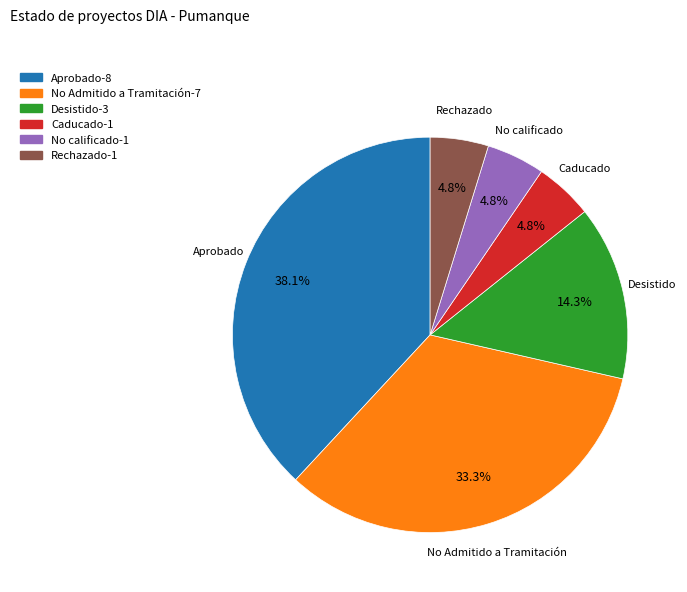

What percentage is NOT represented by Aprobado?

61.9%